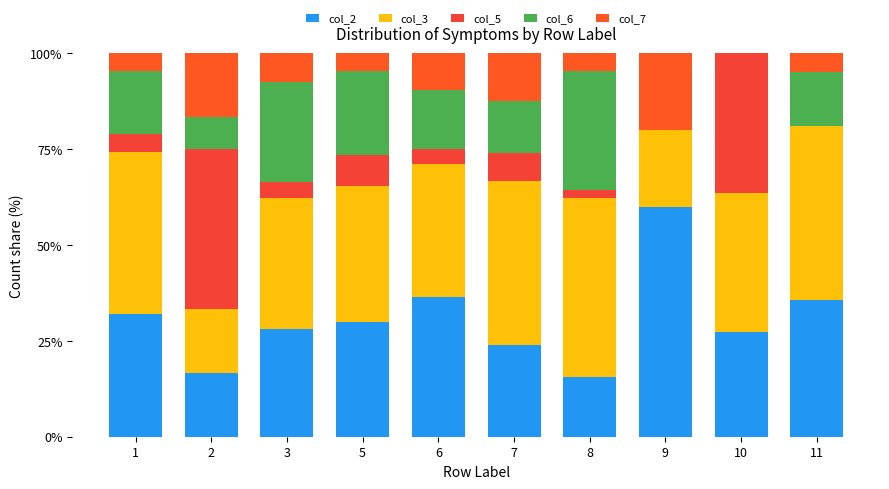

What is the sum of the col_2 values at 9 and 8?

75.6